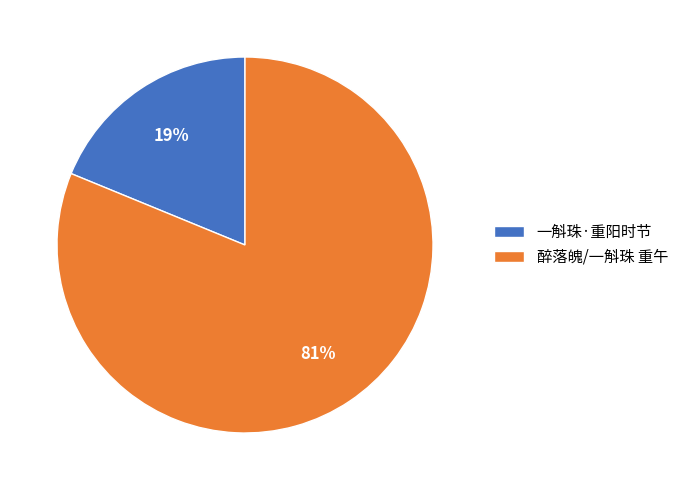

Is the sum of 一斛珠·重阳时节 and 醉落魄/一斛珠 重午 greater than half?

Yes